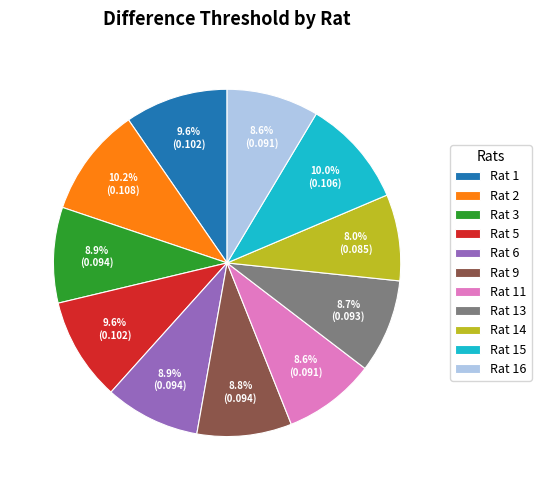

Is there a majority slice in this chart?

No